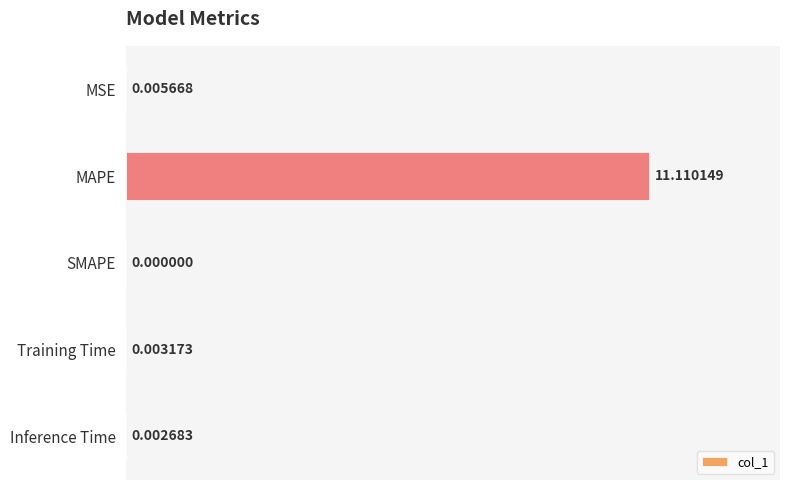

Where is the data nearest to the value 5?

MSE